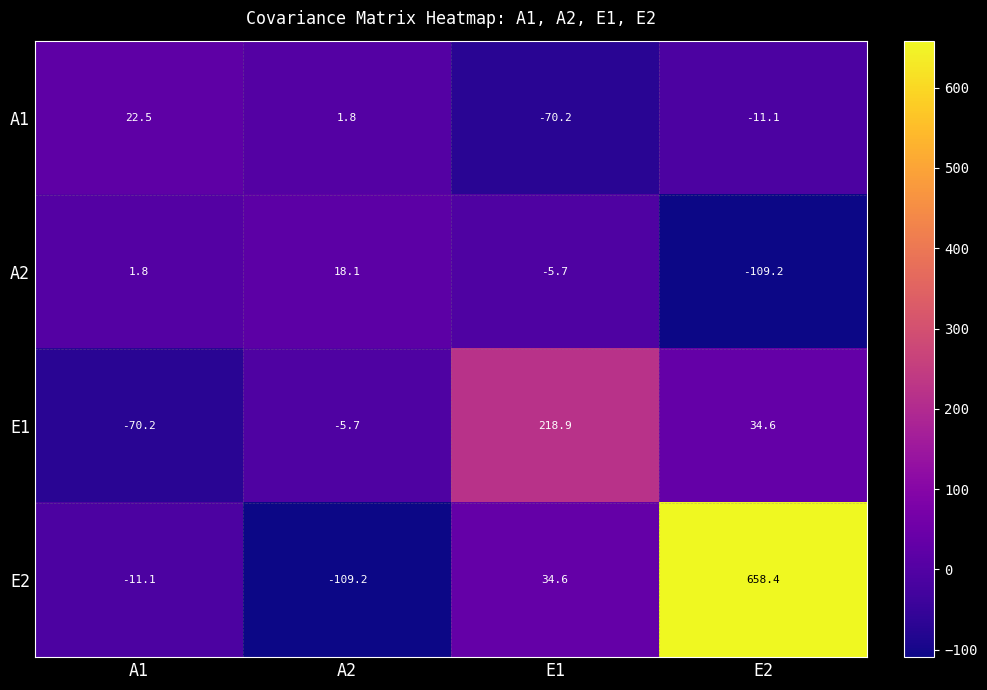

Is it true that A1 equals -11.1 at E2?

True